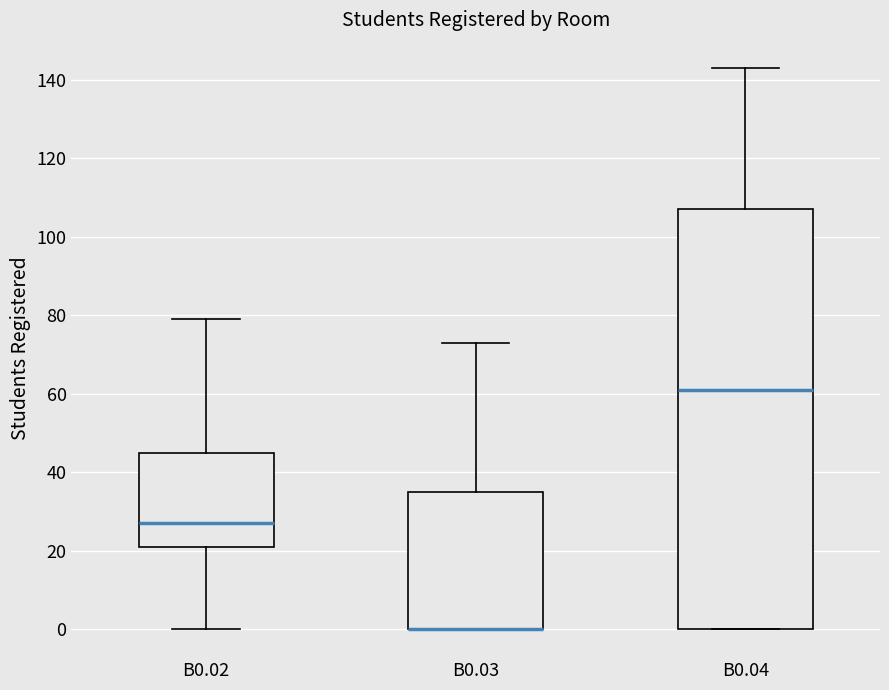

Reading left to right, read every box against the y-axis: the position of its median line, the range the box covers, and the ends of its whiskers. The values are not printed on the chart, so give them approximately, as read against the axis.

B0.02: median 28, box 22 to 46, whiskers 0 to 80
B0.03: median 0 (drawn on the box's lower edge), box 0 to 36, whiskers 0 to 74
B0.04: median 62, box 0 to 108, whiskers 0 to 144